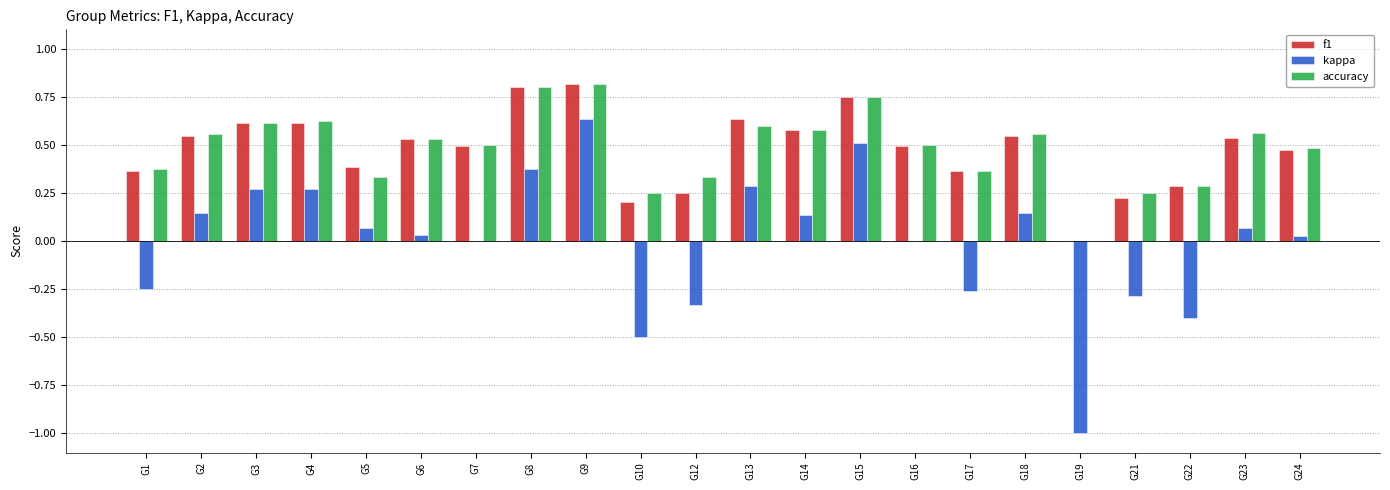

The value of accuracy at G7 is 0.5. True or false?

True